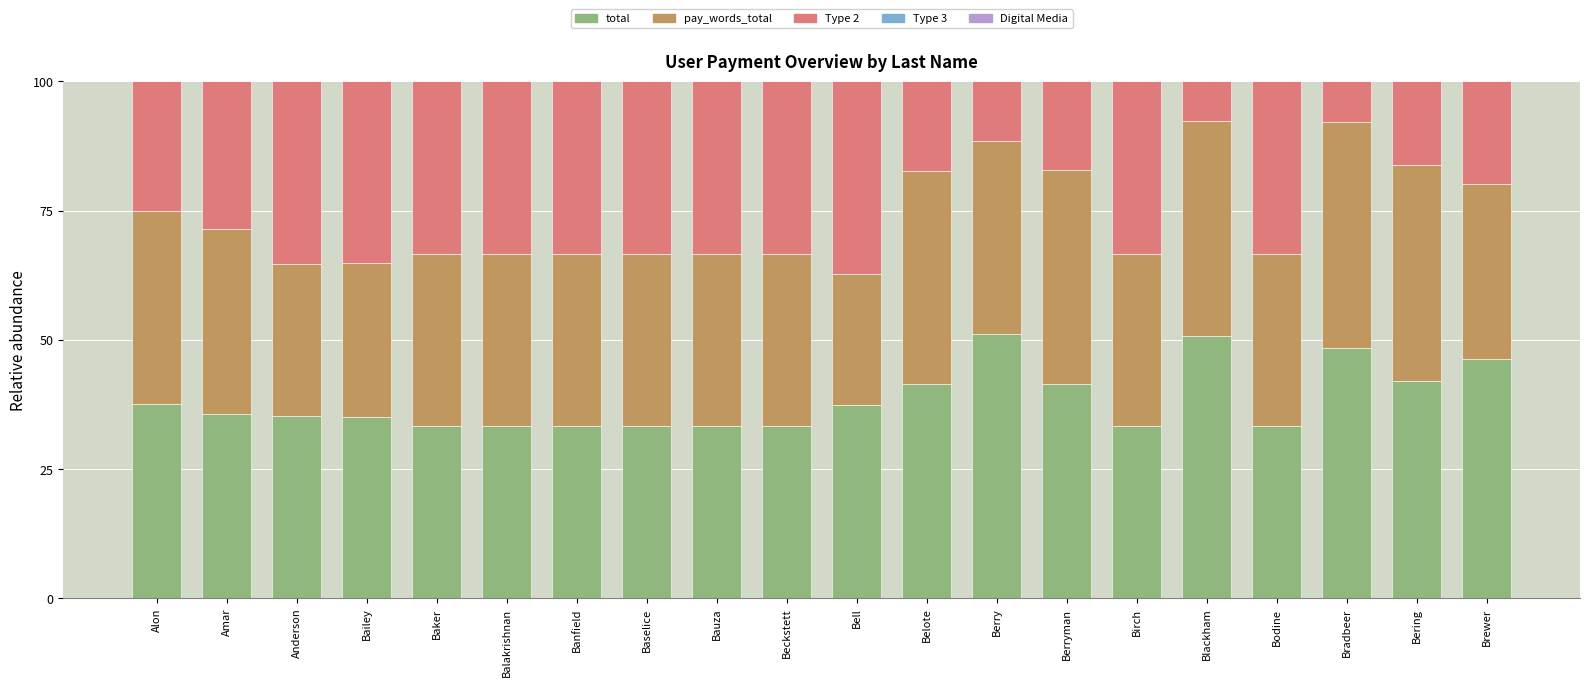

What is the average value of the total series?

38.4